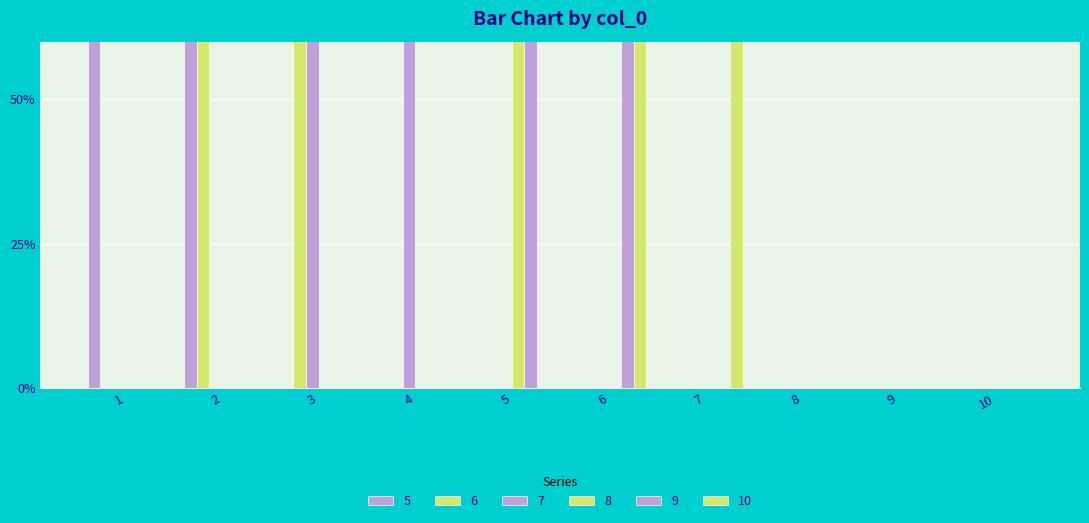

True or false: 6 has a value of 0 at 9.

True